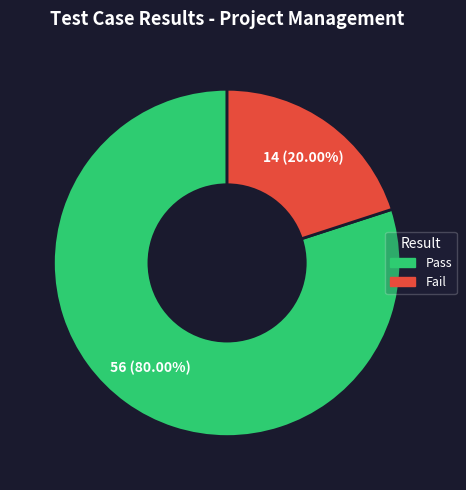

Does any single category account for the majority?

Yes